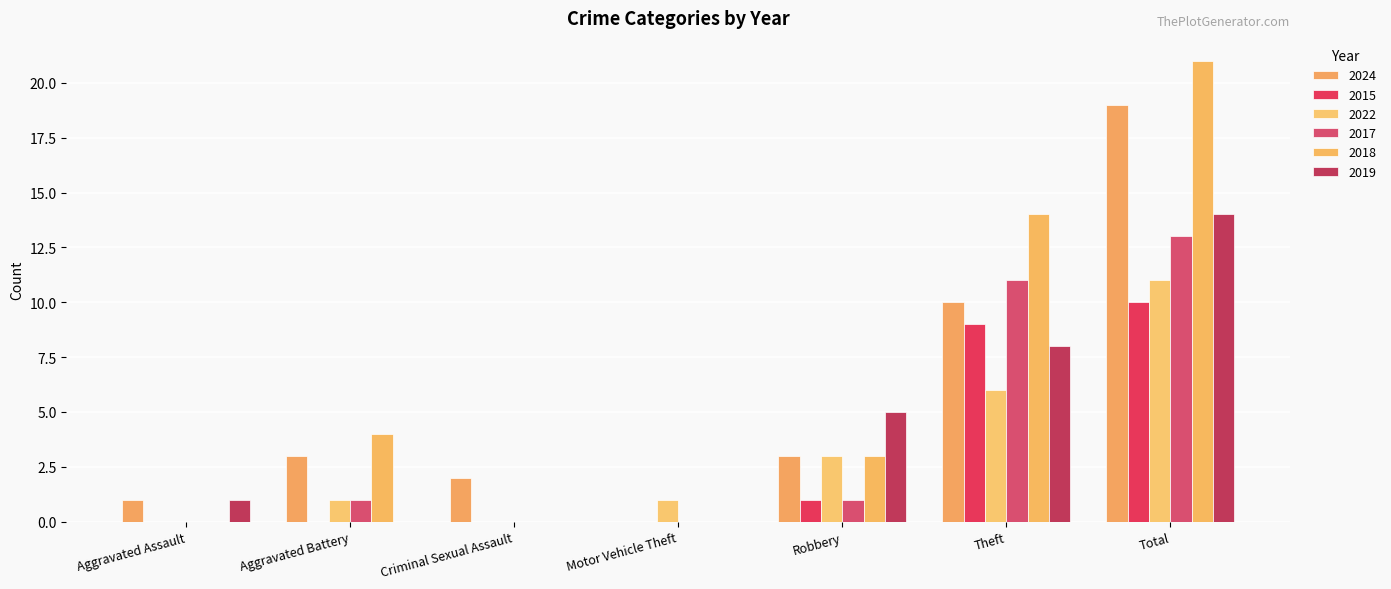

Is the value of 2022 at Criminal Sexual Assault greater than the value of 2018 at Total?

No